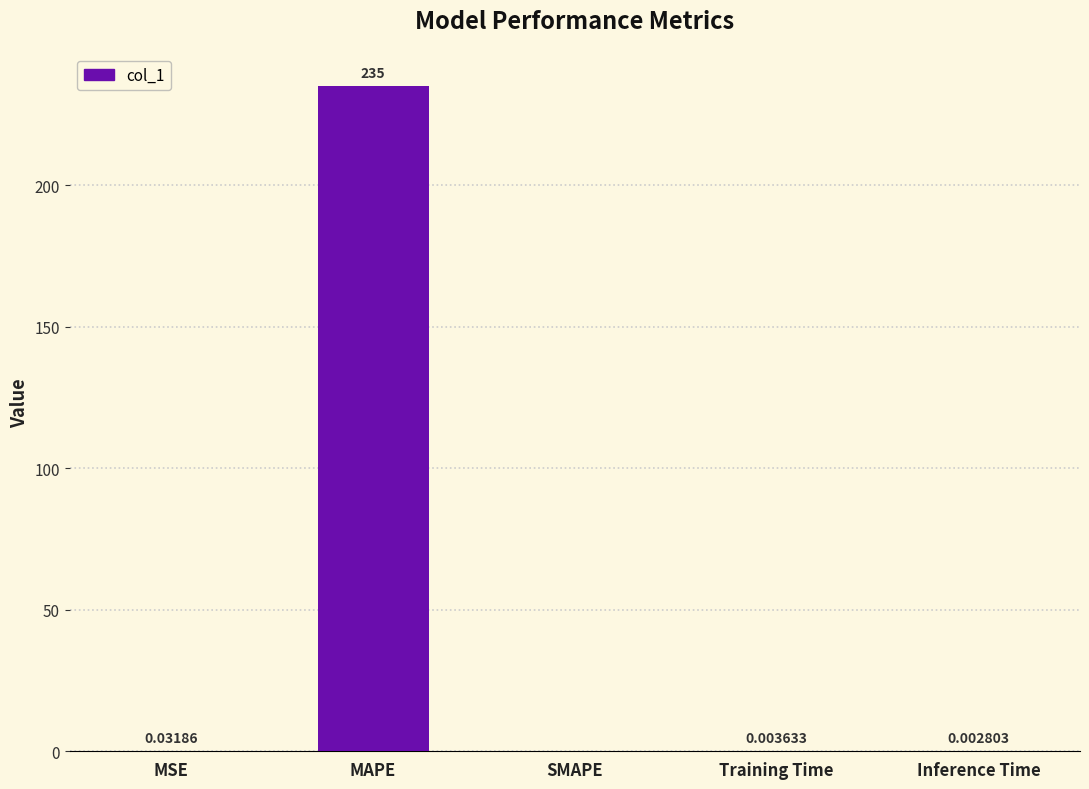

At which label is the value closest to 117?

MSE